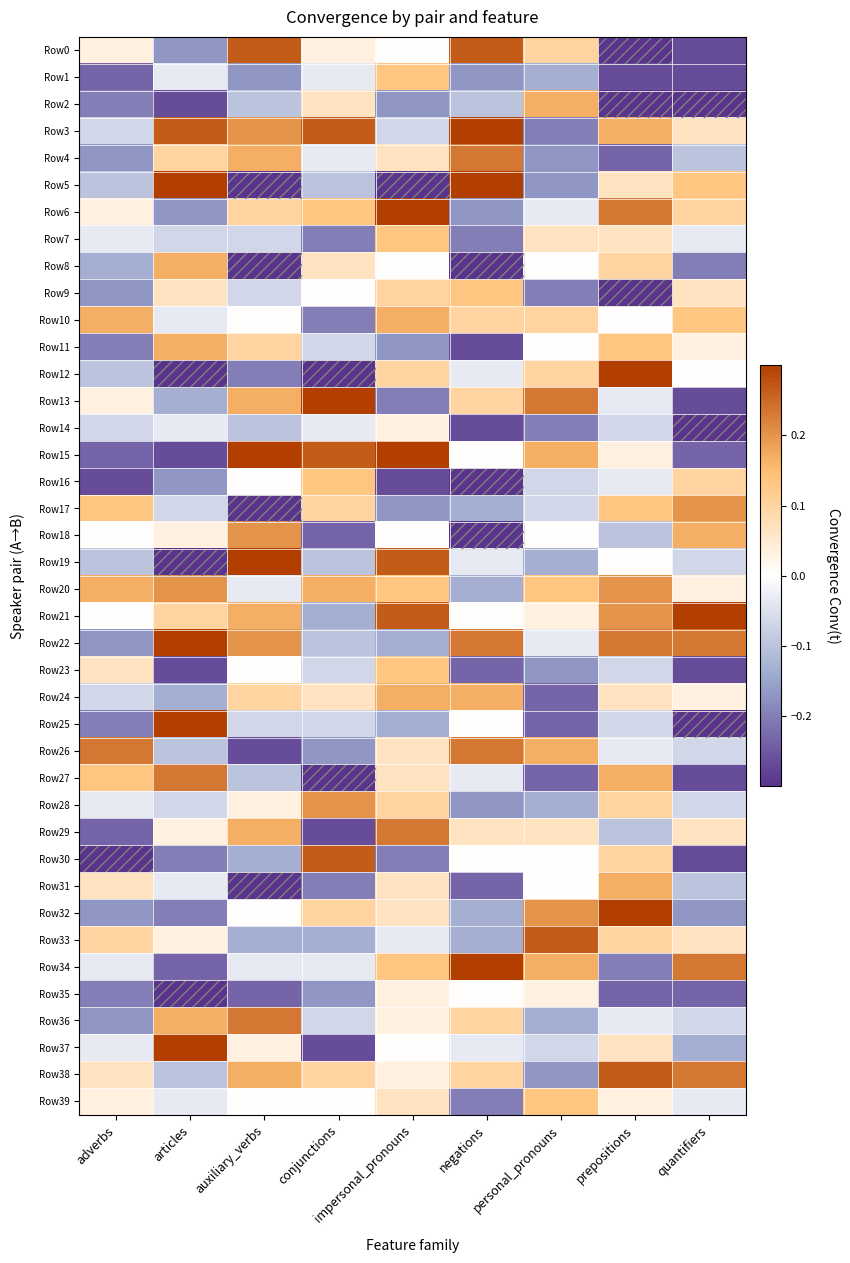

Reading left to right, extract all data points from this chart.

Row0: adverbs=0.0	articles=-0.2	auxiliary_verbs=0.3	conjunctions=0.0	impersonal_pronouns=0.0	negations=0.3	personal_pronouns=0.1	prepositions=-0.3	quantifiers=-0.3
Row1: adverbs=-0.2	articles=-0.0	auxiliary_verbs=-0.2	conjunctions=-0.0	impersonal_pronouns=0.1	negations=-0.2	personal_pronouns=-0.1	prepositions=-0.3	quantifiers=-0.3
Row2: adverbs=-0.2	articles=-0.3	auxiliary_verbs=-0.1	conjunctions=0.1	impersonal_pronouns=-0.2	negations=-0.1	personal_pronouns=0.2	prepositions=-0.3	quantifiers=-0.3
Row3: adverbs=-0.1	articles=0.3	auxiliary_verbs=0.2	conjunctions=0.3	impersonal_pronouns=-0.1	negations=0.3	personal_pronouns=-0.2	prepositions=0.2	quantifiers=0.1
Row4: adverbs=-0.2	articles=0.1	auxiliary_verbs=0.2	conjunctions=-0.0	impersonal_pronouns=0.1	negations=0.2	personal_pronouns=-0.2	prepositions=-0.2	quantifiers=-0.1
Row5: adverbs=-0.1	articles=0.3	auxiliary_verbs=-0.3	conjunctions=-0.1	impersonal_pronouns=-0.3	negations=0.3	personal_pronouns=-0.2	prepositions=0.1	quantifiers=0.1
Row6: adverbs=0.0	articles=-0.2	auxiliary_verbs=0.1	conjunctions=0.1	impersonal_pronouns=0.3	negations=-0.2	personal_pronouns=-0.0	prepositions=0.2	quantifiers=0.1
Row7: adverbs=-0.0	articles=-0.1	auxiliary_verbs=-0.1	conjunctions=-0.2	impersonal_pronouns=0.1	negations=-0.2	personal_pronouns=0.1	prepositions=0.1	quantifiers=-0.0
Row8: adverbs=-0.1	articles=0.2	auxiliary_verbs=-0.3	conjunctions=0.1	impersonal_pronouns=0.0	negations=-0.3	personal_pronouns=0.0	prepositions=0.1	quantifiers=-0.2
Row9: adverbs=-0.2	articles=0.1	auxiliary_verbs=-0.1	conjunctions=0.0	impersonal_pronouns=0.1	negations=0.1	personal_pronouns=-0.2	prepositions=-0.3	quantifiers=0.1
Row10: adverbs=0.2	articles=-0.0	auxiliary_verbs=0.0	conjunctions=-0.2	impersonal_pronouns=0.2	negations=0.1	personal_pronouns=0.1	prepositions=0.0	quantifiers=0.1
Row11: adverbs=-0.2	articles=0.2	auxiliary_verbs=0.1	conjunctions=-0.1	impersonal_pronouns=-0.2	negations=-0.3	personal_pronouns=0.0	prepositions=0.1	quantifiers=0.0
Row12: adverbs=-0.1	articles=-0.3	auxiliary_verbs=-0.2	conjunctions=-0.3	impersonal_pronouns=0.1	negations=-0.0	personal_pronouns=0.1	prepositions=0.3	quantifiers=0.0
Row13: adverbs=0.0	articles=-0.1	auxiliary_verbs=0.2	conjunctions=0.3	impersonal_pronouns=-0.2	negations=0.1	personal_pronouns=0.2	prepositions=-0.0	quantifiers=-0.3
Row14: adverbs=-0.1	articles=-0.0	auxiliary_verbs=-0.1	conjunctions=-0.0	impersonal_pronouns=0.0	negations=-0.3	personal_pronouns=-0.2	prepositions=-0.1	quantifiers=-0.3
Row15: adverbs=-0.2	articles=-0.3	auxiliary_verbs=0.3	conjunctions=0.3	impersonal_pronouns=0.3	negations=0.0	personal_pronouns=0.2	prepositions=0.0	quantifiers=-0.2
Row16: adverbs=-0.3	articles=-0.2	auxiliary_verbs=0.0	conjunctions=0.1	impersonal_pronouns=-0.3	negations=-0.3	personal_pronouns=-0.1	prepositions=-0.0	quantifiers=0.1
Row17: adverbs=0.1	articles=-0.1	auxiliary_verbs=-0.3	conjunctions=0.1	impersonal_pronouns=-0.2	negations=-0.1	personal_pronouns=-0.1	prepositions=0.1	quantifiers=0.2
Row18: adverbs=0.0	articles=0.0	auxiliary_verbs=0.2	conjunctions=-0.2	impersonal_pronouns=0.0	negations=-0.3	personal_pronouns=0.0	prepositions=-0.1	quantifiers=0.2
Row19: adverbs=-0.1	articles=-0.3	auxiliary_verbs=0.3	conjunctions=-0.1	impersonal_pronouns=0.3	negations=-0.0	personal_pronouns=-0.1	prepositions=0.0	quantifiers=-0.1
Row20: adverbs=0.2	articles=0.2	auxiliary_verbs=-0.0	conjunctions=0.2	impersonal_pronouns=0.1	negations=-0.1	personal_pronouns=0.1	prepositions=0.2	quantifiers=0.0
Row21: adverbs=0.0	articles=0.1	auxiliary_verbs=0.2	conjunctions=-0.1	impersonal_pronouns=0.3	negations=0.0	personal_pronouns=0.0	prepositions=0.2	quantifiers=0.3
Row22: adverbs=-0.2	articles=0.3	auxiliary_verbs=0.2	conjunctions=-0.1	impersonal_pronouns=-0.1	negations=0.2	personal_pronouns=-0.0	prepositions=0.2	quantifiers=0.2
Row23: adverbs=0.1	articles=-0.3	auxiliary_verbs=0.0	conjunctions=-0.1	impersonal_pronouns=0.1	negations=-0.2	personal_pronouns=-0.2	prepositions=-0.1	quantifiers=-0.3
Row24: adverbs=-0.1	articles=-0.1	auxiliary_verbs=0.1	conjunctions=0.1	impersonal_pronouns=0.2	negations=0.2	personal_pronouns=-0.2	prepositions=0.1	quantifiers=0.0
Row25: adverbs=-0.2	articles=0.3	auxiliary_verbs=-0.1	conjunctions=-0.1	impersonal_pronouns=-0.1	negations=0.0	personal_pronouns=-0.2	prepositions=-0.1	quantifiers=-0.3
Row26: adverbs=0.2	articles=-0.1	auxiliary_verbs=-0.3	conjunctions=-0.2	impersonal_pronouns=0.1	negations=0.2	personal_pronouns=0.2	prepositions=-0.0	quantifiers=-0.1
Row27: adverbs=0.1	articles=0.2	auxiliary_verbs=-0.1	conjunctions=-0.3	impersonal_pronouns=0.1	negations=-0.0	personal_pronouns=-0.2	prepositions=0.2	quantifiers=-0.3
Row28: adverbs=-0.0	articles=-0.1	auxiliary_verbs=0.0	conjunctions=0.2	impersonal_pronouns=0.1	negations=-0.2	personal_pronouns=-0.1	prepositions=0.1	quantifiers=-0.1
Row29: adverbs=-0.2	articles=0.0	auxiliary_verbs=0.2	conjunctions=-0.3	impersonal_pronouns=0.2	negations=0.1	personal_pronouns=0.1	prepositions=-0.1	quantifiers=0.1
Row30: adverbs=-0.3	articles=-0.2	auxiliary_verbs=-0.1	conjunctions=0.3	impersonal_pronouns=-0.2	negations=0.0	personal_pronouns=0.0	prepositions=0.1	quantifiers=-0.3
Row31: adverbs=0.1	articles=-0.0	auxiliary_verbs=-0.3	conjunctions=-0.2	impersonal_pronouns=0.1	negations=-0.2	personal_pronouns=0.0	prepositions=0.2	quantifiers=-0.1
Row32: adverbs=-0.2	articles=-0.2	auxiliary_verbs=0.0	conjunctions=0.1	impersonal_pronouns=0.1	negations=-0.1	personal_pronouns=0.2	prepositions=0.3	quantifiers=-0.2
Row33: adverbs=0.1	articles=0.0	auxiliary_verbs=-0.1	conjunctions=-0.1	impersonal_pronouns=-0.0	negations=-0.1	personal_pronouns=0.3	prepositions=0.1	quantifiers=0.1
Row34: adverbs=-0.0	articles=-0.2	auxiliary_verbs=-0.0	conjunctions=-0.0	impersonal_pronouns=0.1	negations=0.3	personal_pronouns=0.2	prepositions=-0.2	quantifiers=0.2
Row35: adverbs=-0.2	articles=-0.3	auxiliary_verbs=-0.2	conjunctions=-0.2	impersonal_pronouns=0.0	negations=0.0	personal_pronouns=0.0	prepositions=-0.2	quantifiers=-0.2
Row36: adverbs=-0.2	articles=0.2	auxiliary_verbs=0.2	conjunctions=-0.1	impersonal_pronouns=0.0	negations=0.1	personal_pronouns=-0.1	prepositions=-0.0	quantifiers=-0.1
Row37: adverbs=-0.0	articles=0.3	auxiliary_verbs=0.0	conjunctions=-0.3	impersonal_pronouns=0.0	negations=-0.0	personal_pronouns=-0.1	prepositions=0.1	quantifiers=-0.1
Row38: adverbs=0.1	articles=-0.1	auxiliary_verbs=0.2	conjunctions=0.1	impersonal_pronouns=0.0	negations=0.1	personal_pronouns=-0.2	prepositions=0.3	quantifiers=0.2
Row39: adverbs=0.0	articles=-0.0	auxiliary_verbs=0.0	conjunctions=0.0	impersonal_pronouns=0.1	negations=-0.2	personal_pronouns=0.1	prepositions=0.0	quantifiers=-0.0